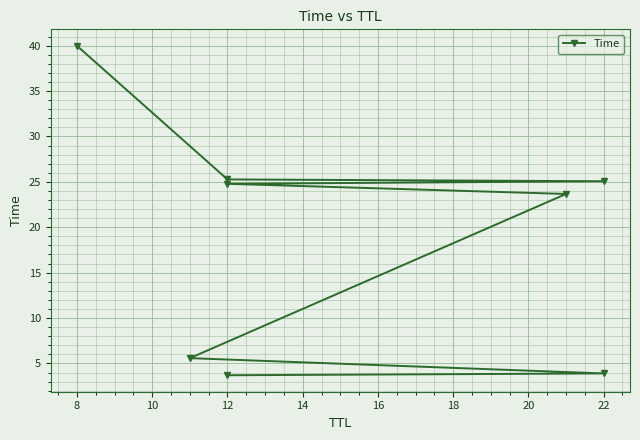

Between 18 and 10, which is larger?

18